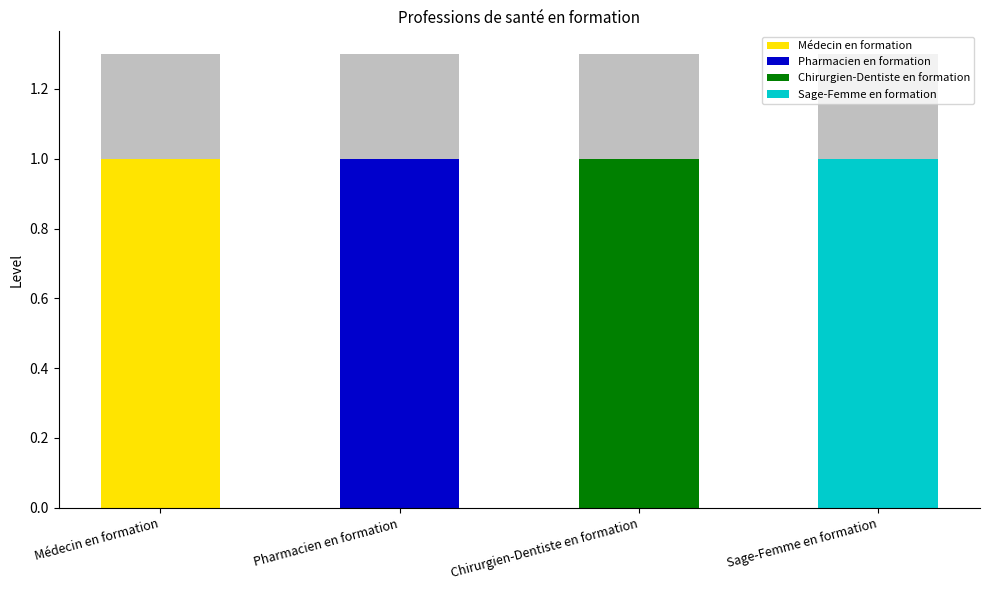

Which label corresponds to the smallest value in the chart?

Pharmacien en formation